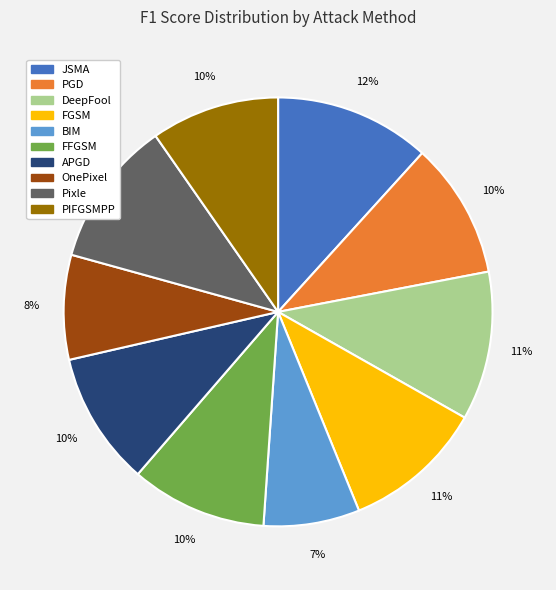

Between BIM and FGSM, which is larger?

FGSM